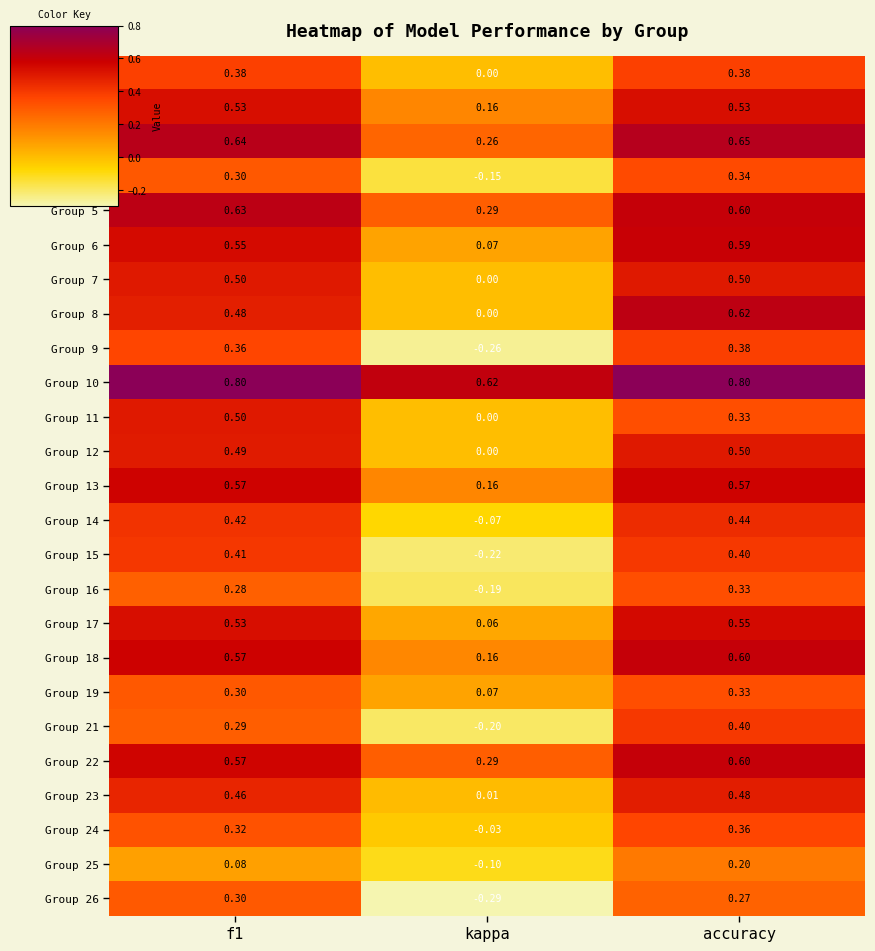

Which label corresponds to the smallest value in the chart?

kappa